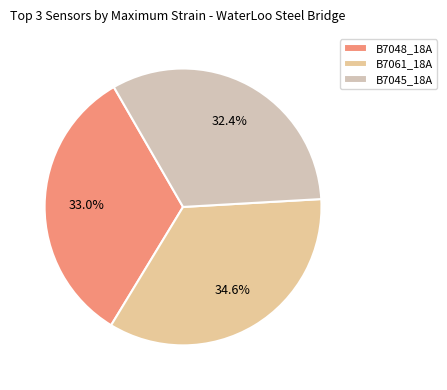

What percentage is the B7045_18A slice, to the nearest percent?

32%